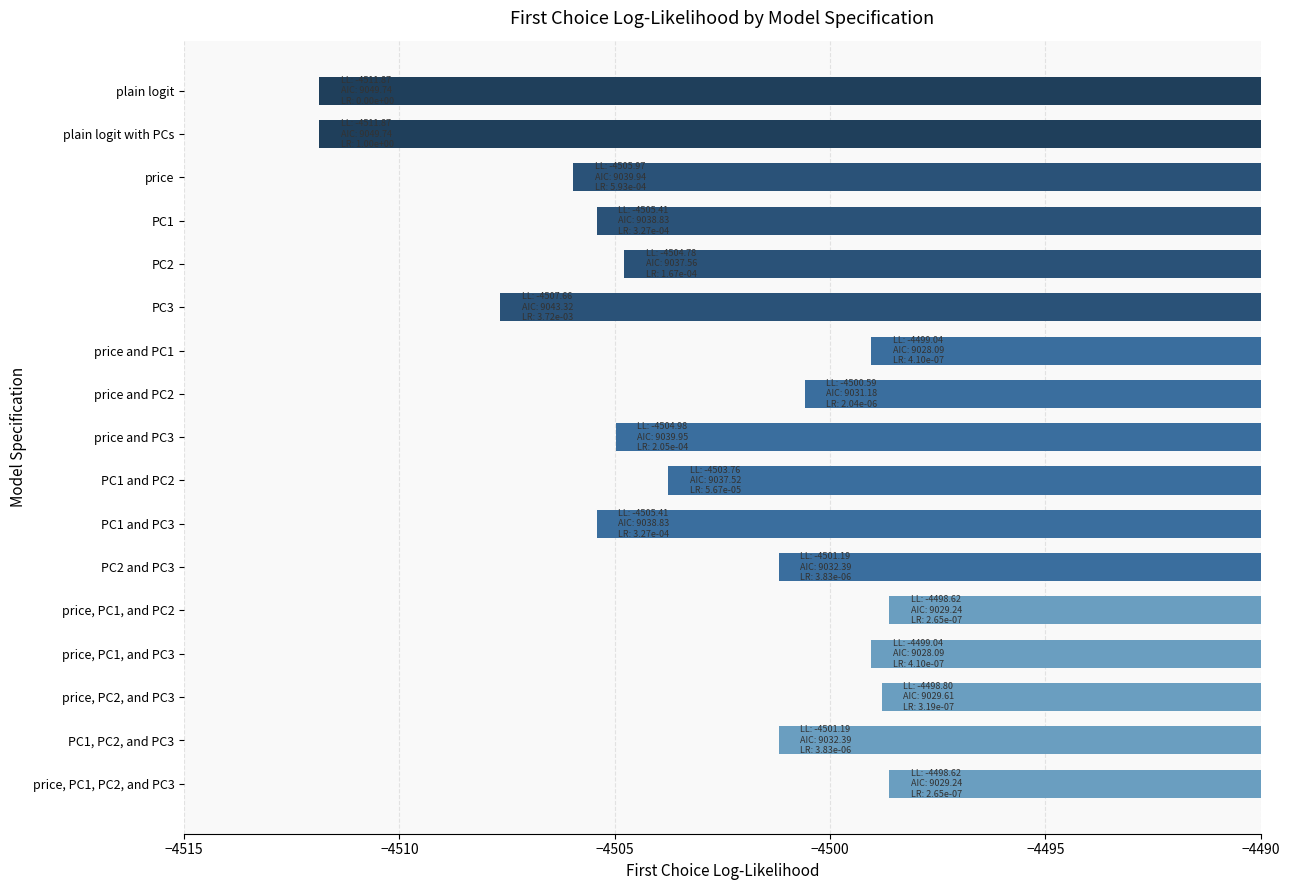

Is it true that the value at price, PC1, PC2, and PC3 is -4498.6?

True